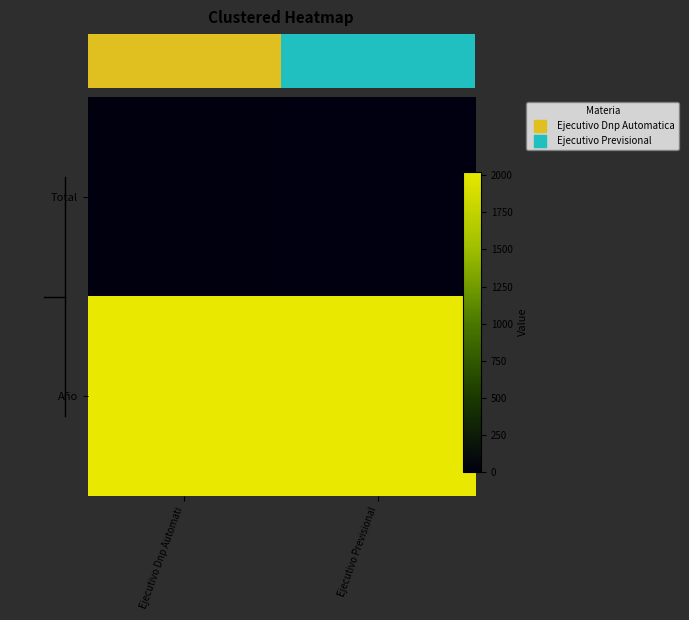

How many series are shown in this chart?

2